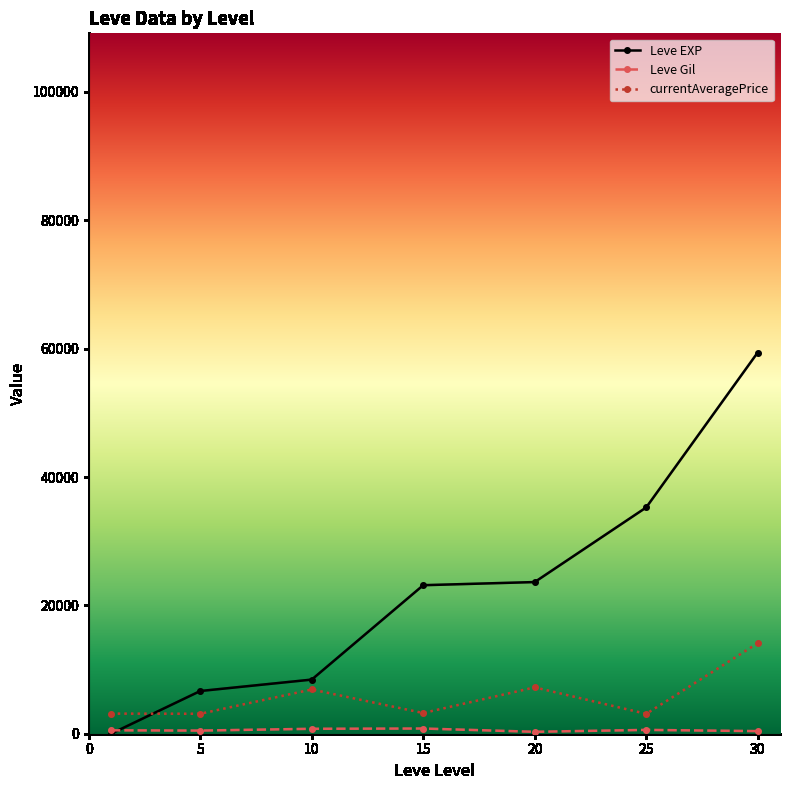

Which series has the widest spread of values?

Leve EXP